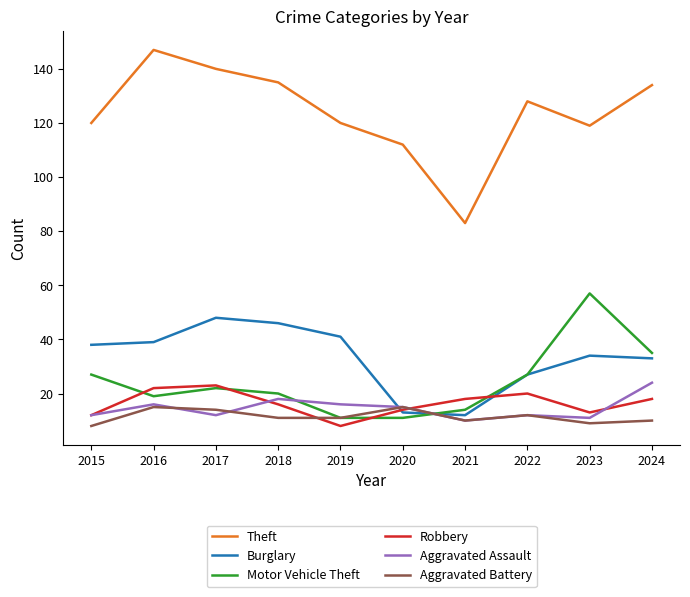

What is the lowest value of the Aggravated Assault series?

10